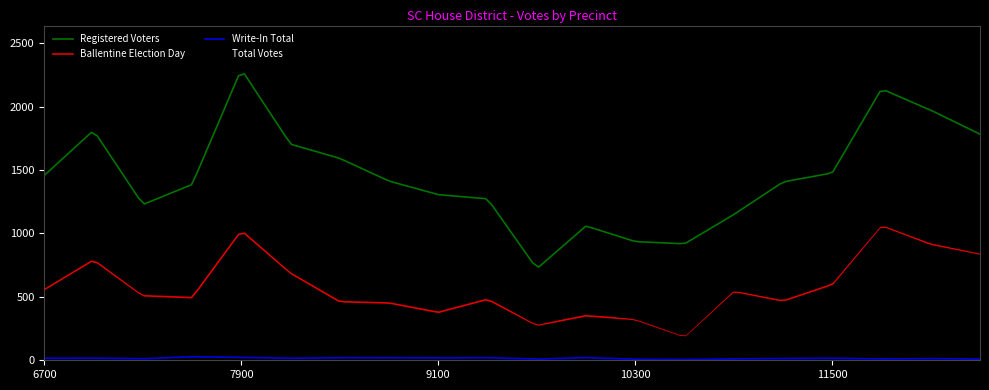

What is the highest value of the Total Votes series?

1060.3